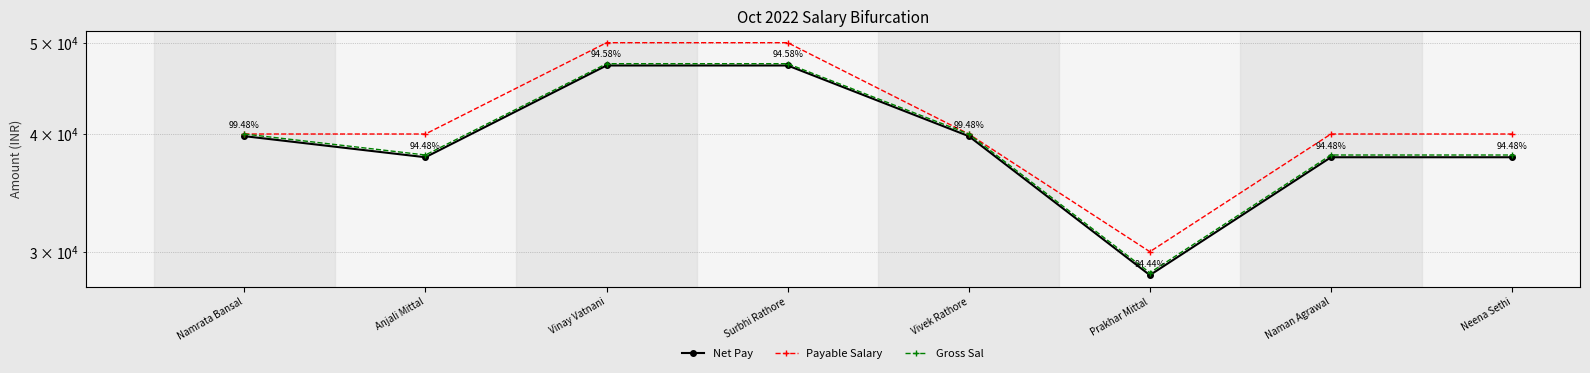

Which series has the largest range (max minus min)?

Payable Salary